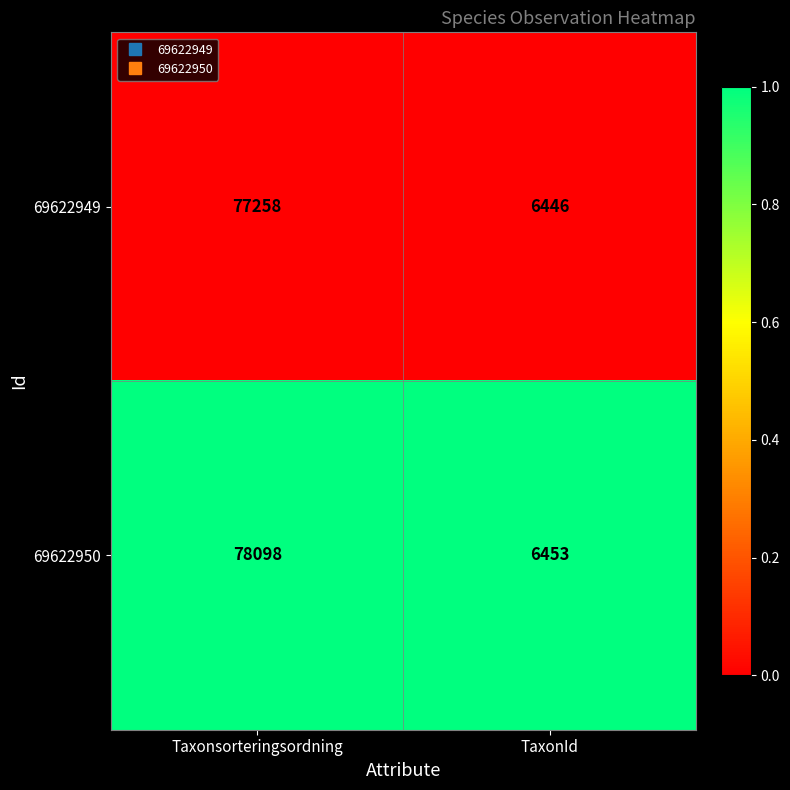

What is the spread (max minus min) of values at Taxonsorteringsordning?

840